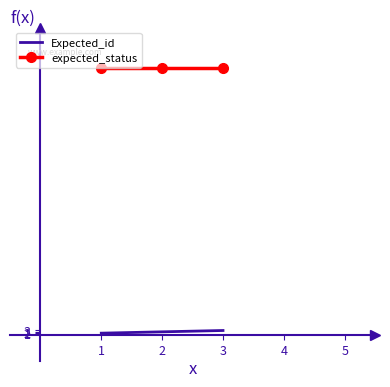

What is the greatest value displayed?

200